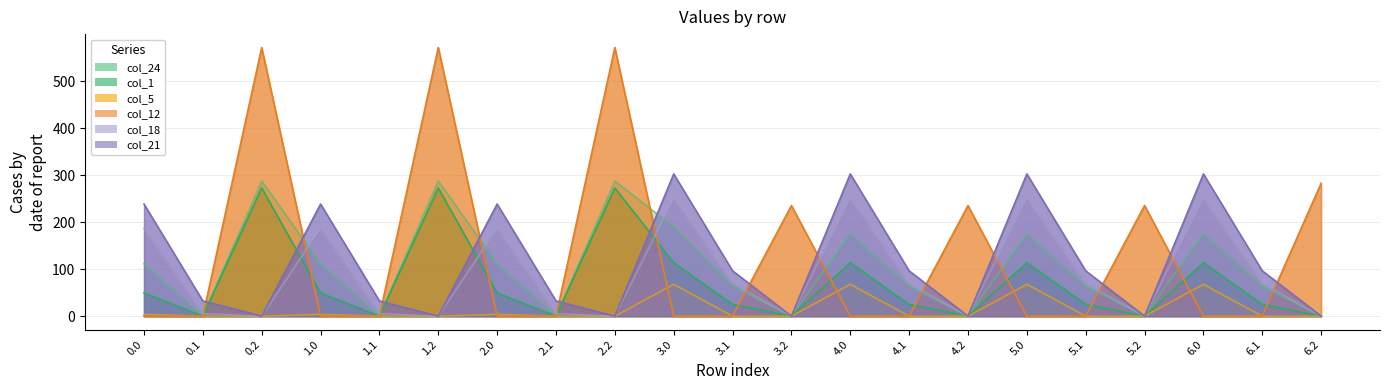

The value of col_12 at 5.0 is 0.0. True or false?

True